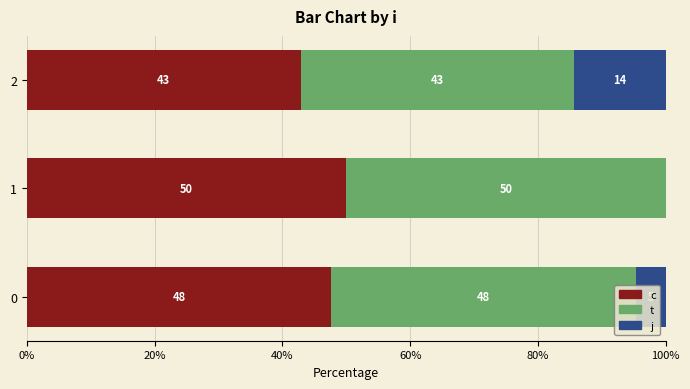

What are all the series names shown in the legend?

c, t, j